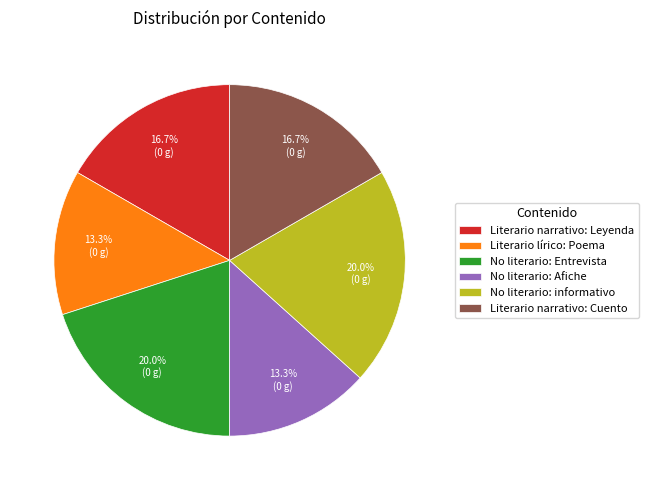

Approximately how many times larger is the value at No literario: informativo compared to No literario: Entrevista?

1.0